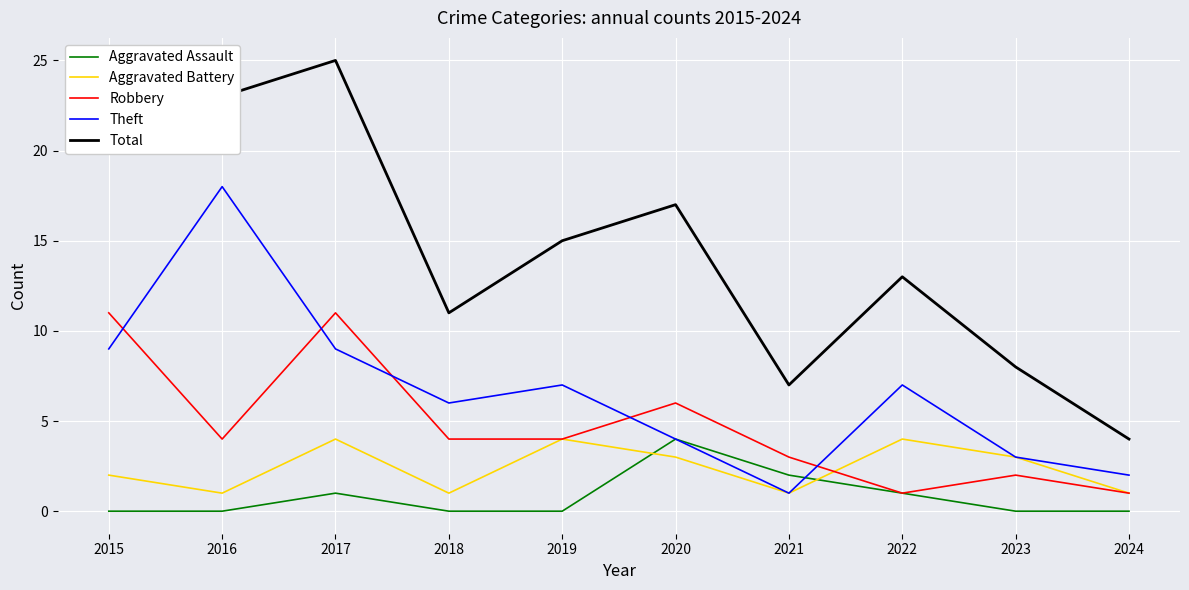

How many distinct data groups are displayed?

5